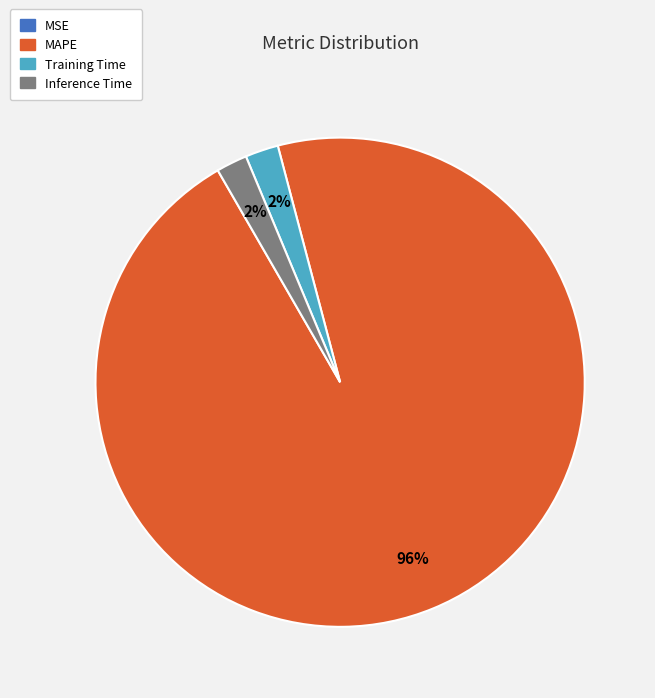

To the nearest percent, what portion does MAPE represent?

96%